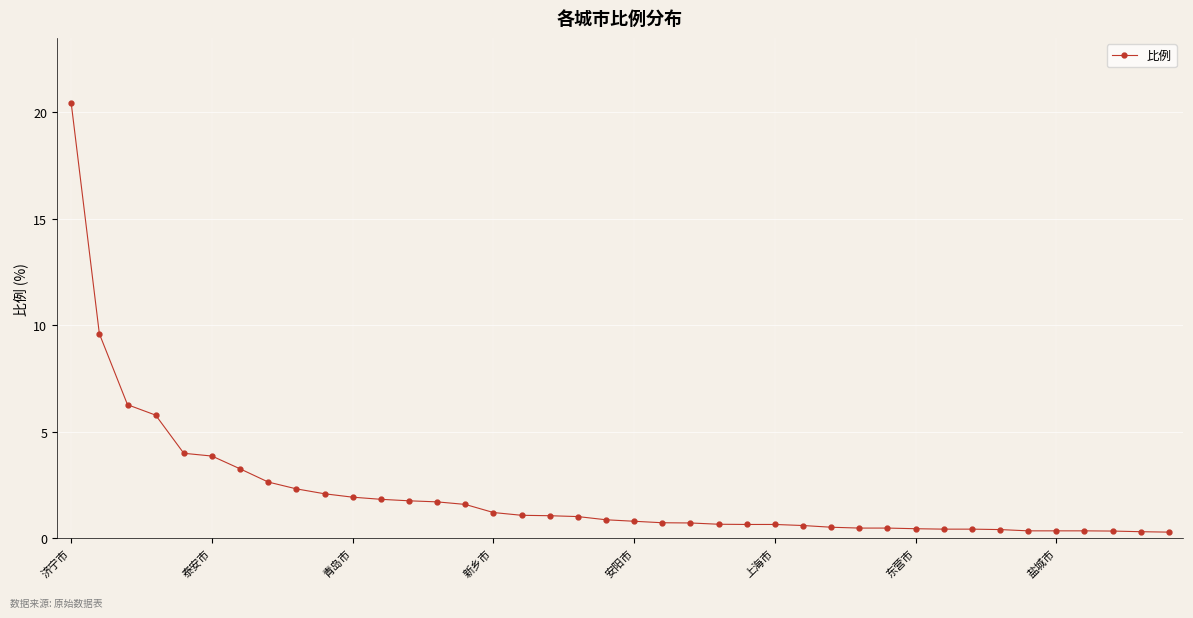

What is the average value?

2.1